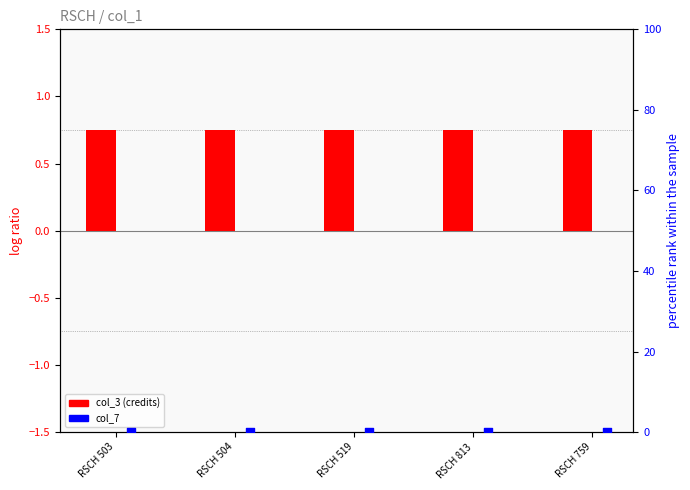

At how many categories does at least one series exceed 0?

5